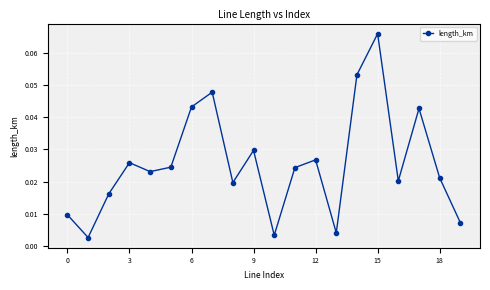

How many interior local peaks (higher than both neighbors) does the data have?

6